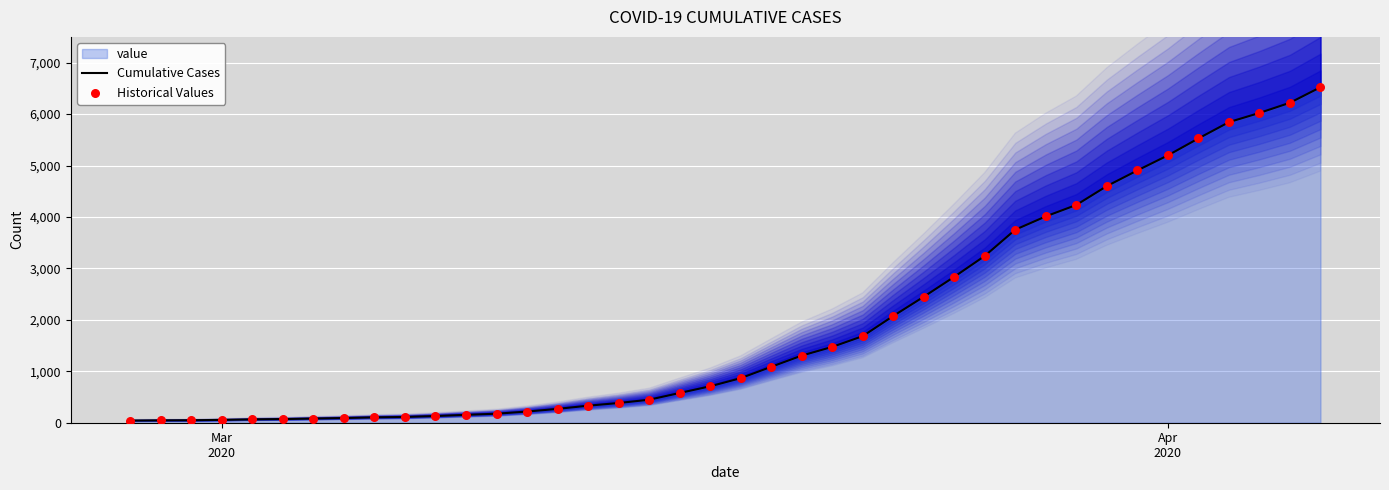

Which series contains the highest Y value?

Cumulative Cases